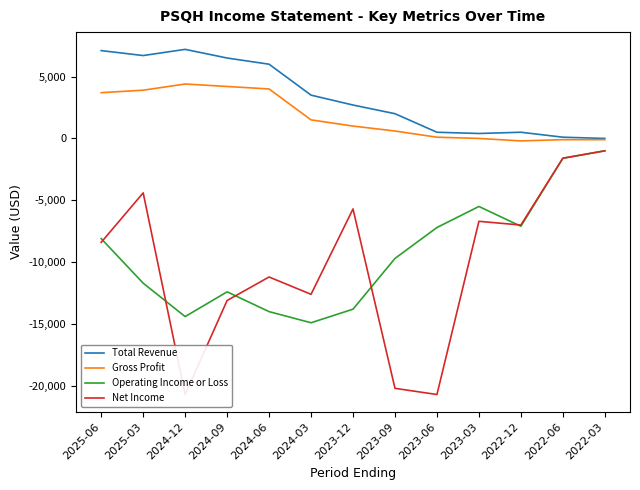

What is the sum of the Total Revenue values at 2023-09 and 2024-06?

8000